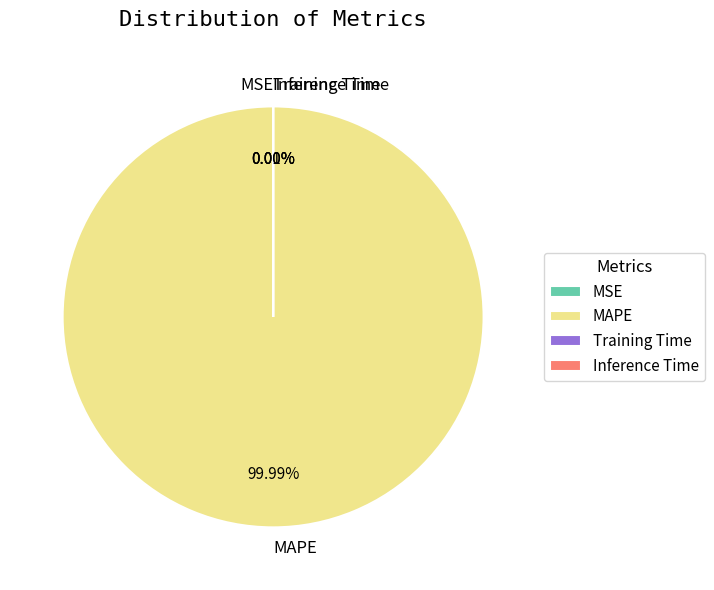

Does MAPE account for over 50% of the chart?

Yes